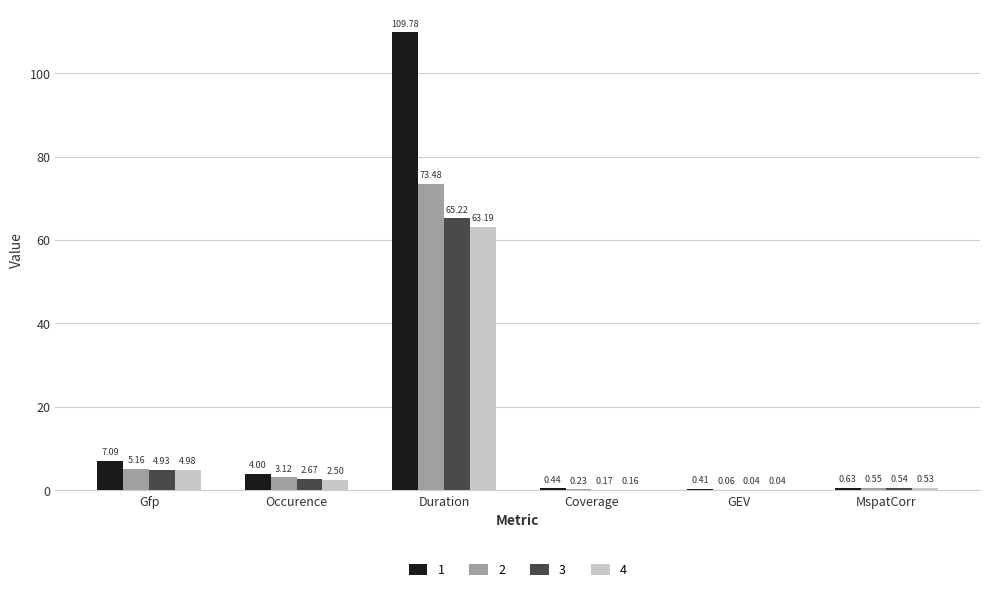

Which category has the highest value in the 1 series?

Duration